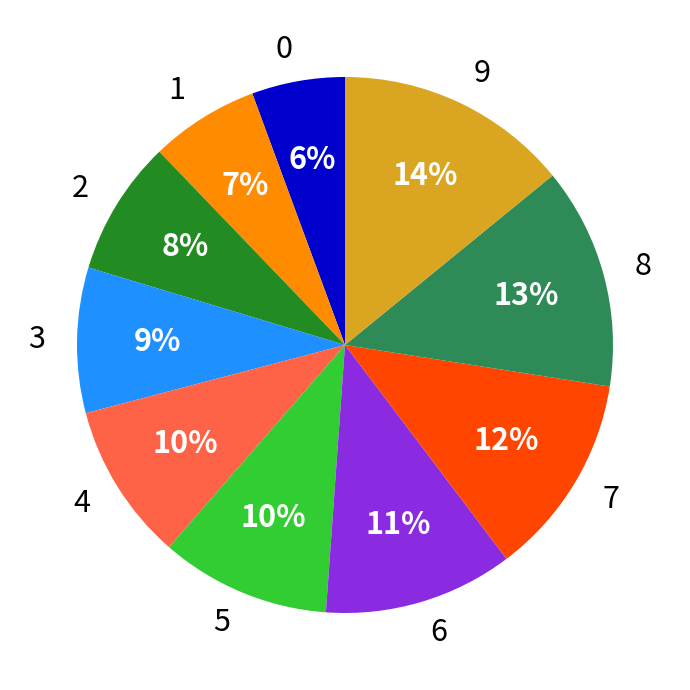

What is the largest slice in the pie chart?

9